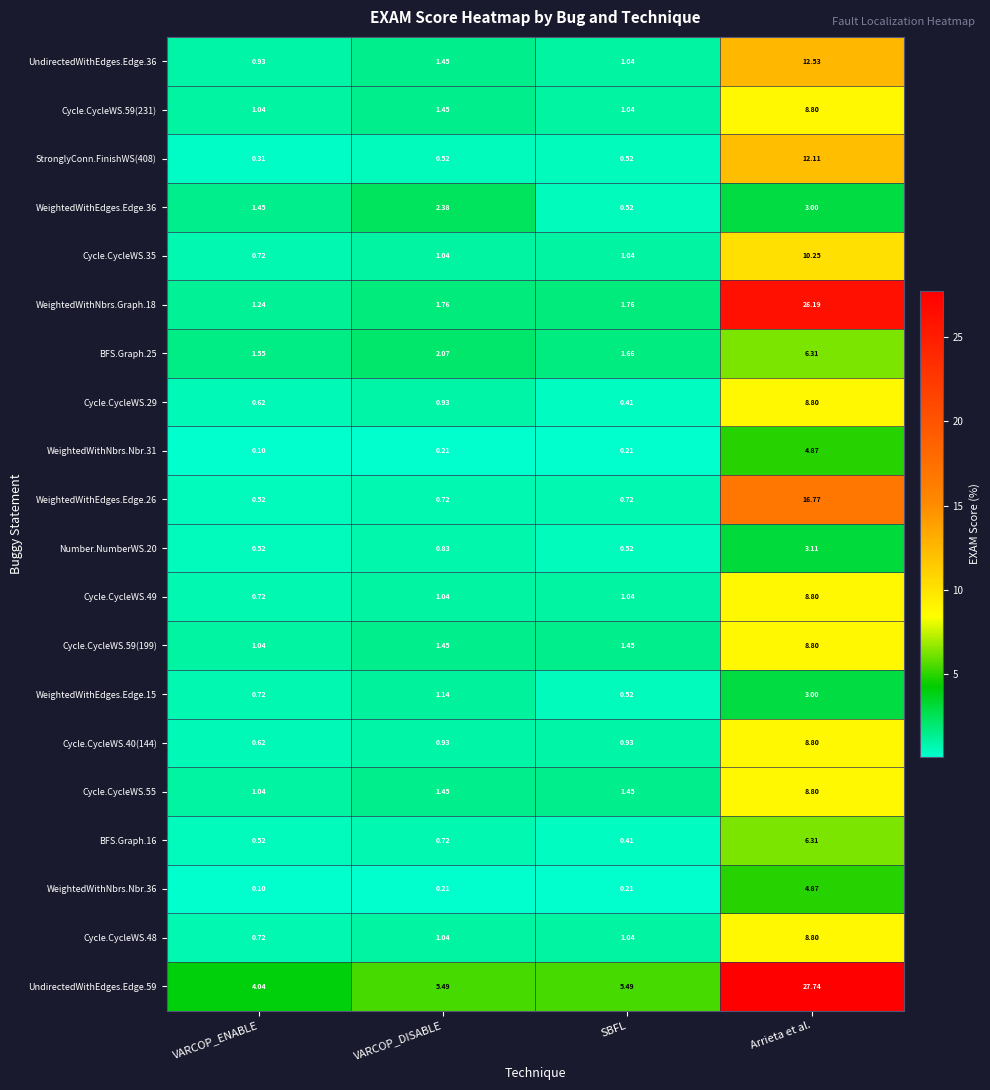

Is the value of WeightedWithNbrs.Graph.18 at SBFL greater than the value of Cycle.CycleWS.35 at VARCOP_DISABLE?

Yes